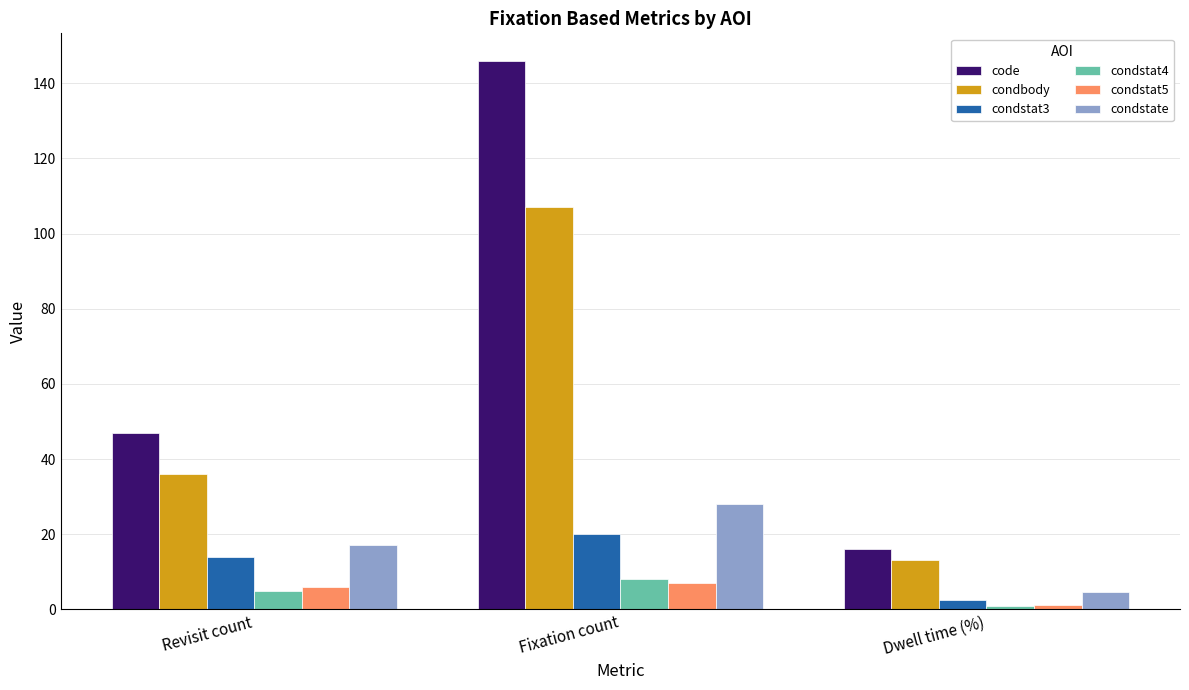

Is it true that condbody equals 32.6 at Fixation count?

False